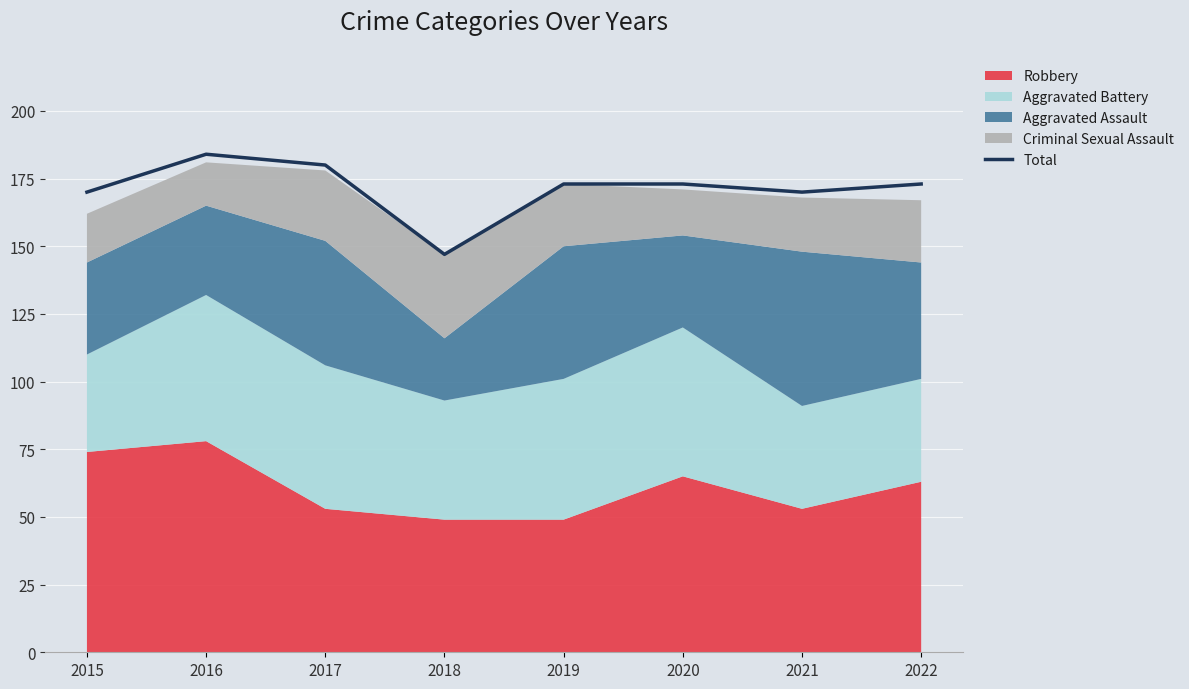

How many lines are shown in the chart?

1